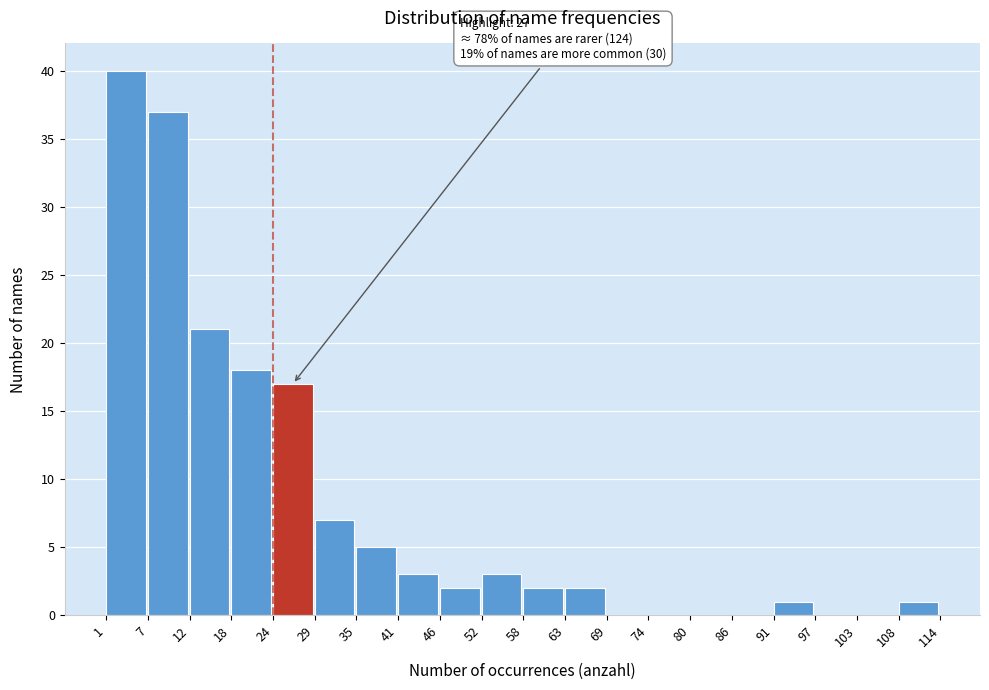

Which range on the x-axis has the tallest bar?

1 to 7